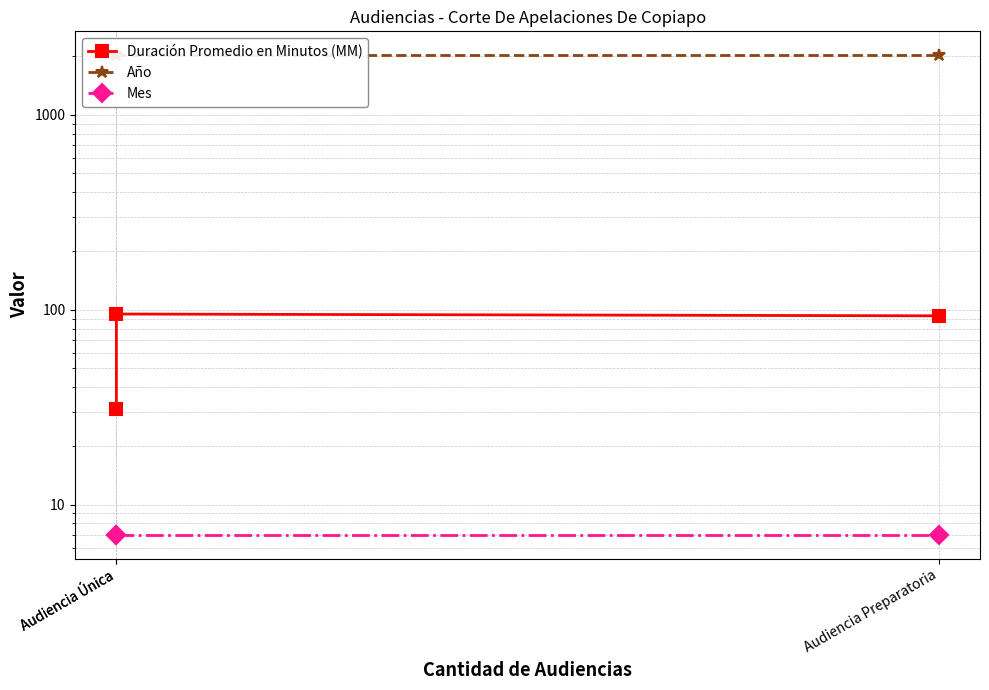

Which series has the widest spread of values?

Duración Promedio en Minutos (MM)